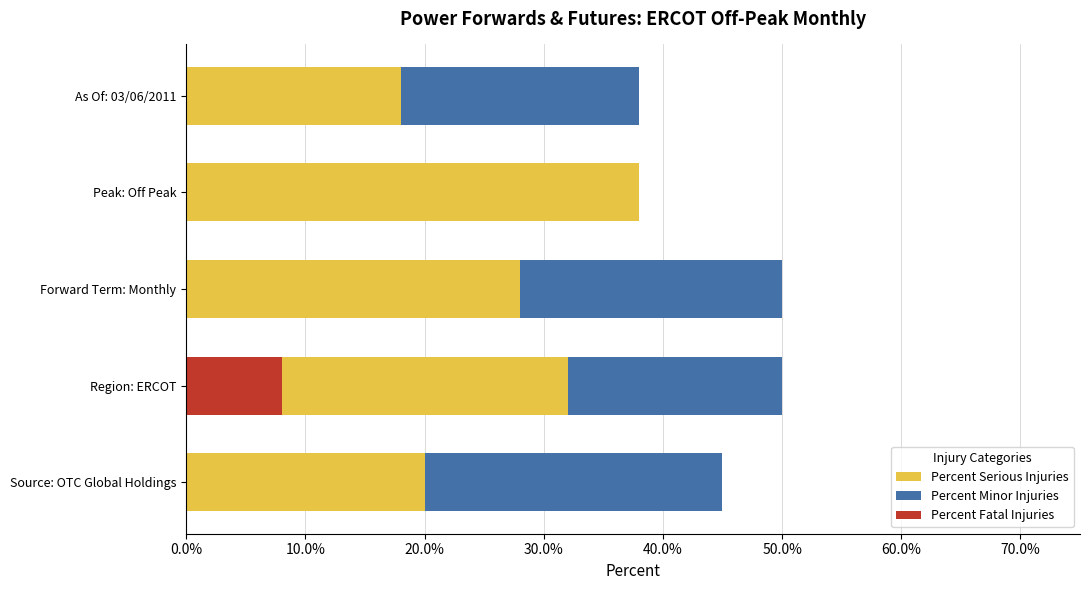

What is the value of the Percent Serious Injuries bar at the 1st from the left?

0.2